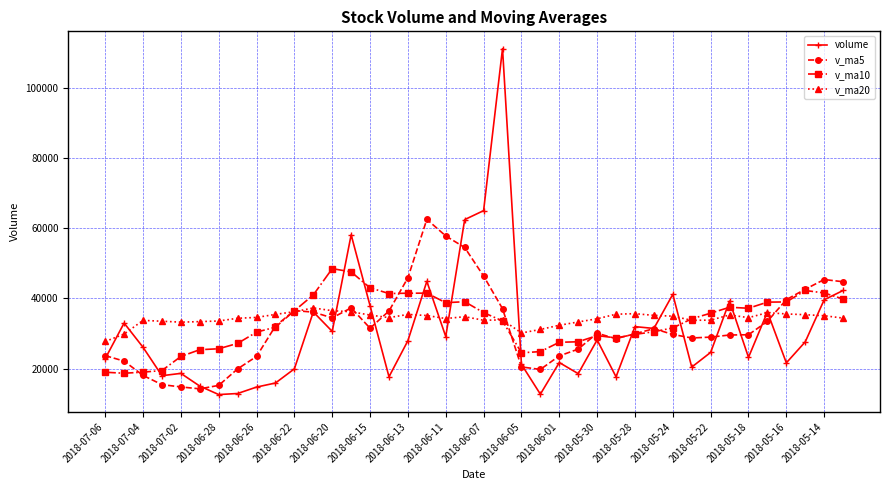

At how many categories does at least one series exceed 52138?

6